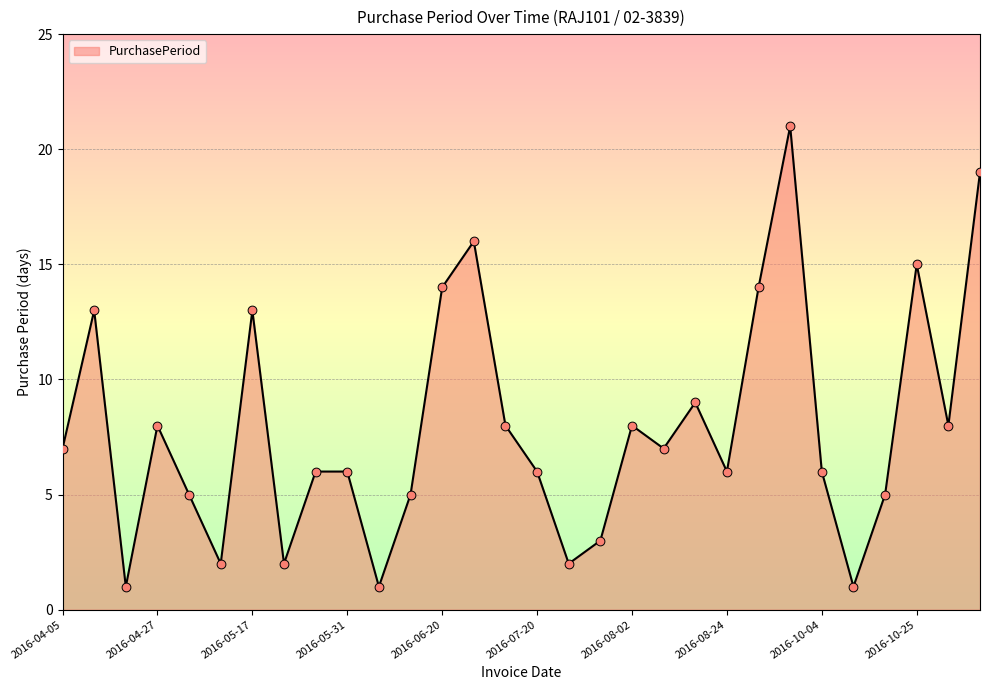

What is the difference between the maximum and minimum values?

20